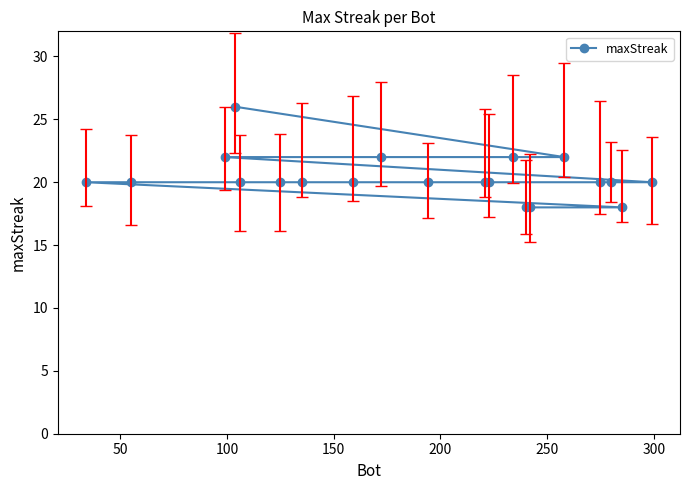

How many lines are shown in the chart?

1